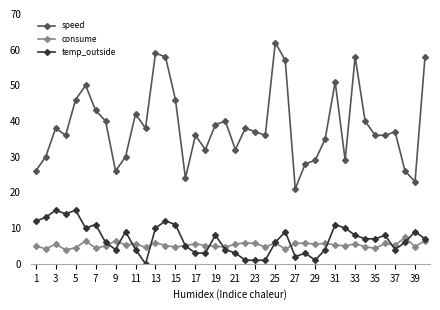

True or false: temp_outside has more than 1 points higher than both neighbors.

True